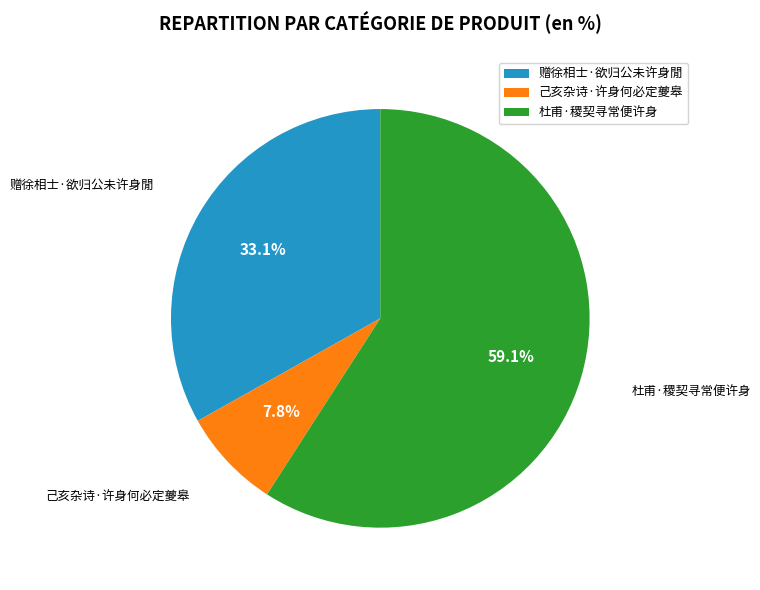

Count the number of slices in the pie.

3